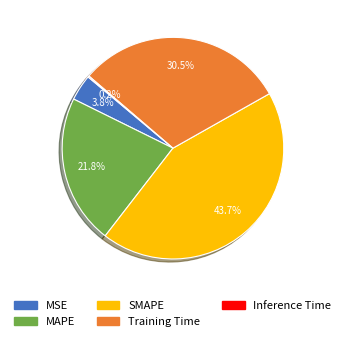

Which has a higher value, MSE or SMAPE?

SMAPE